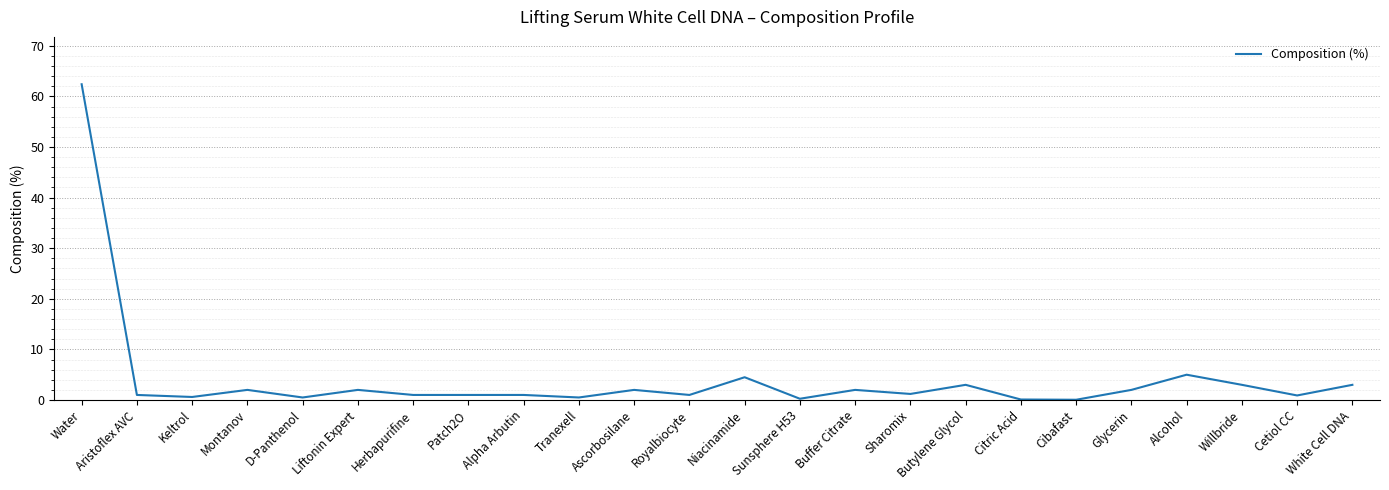

At which category does the chart reach its peak across all series?

Water